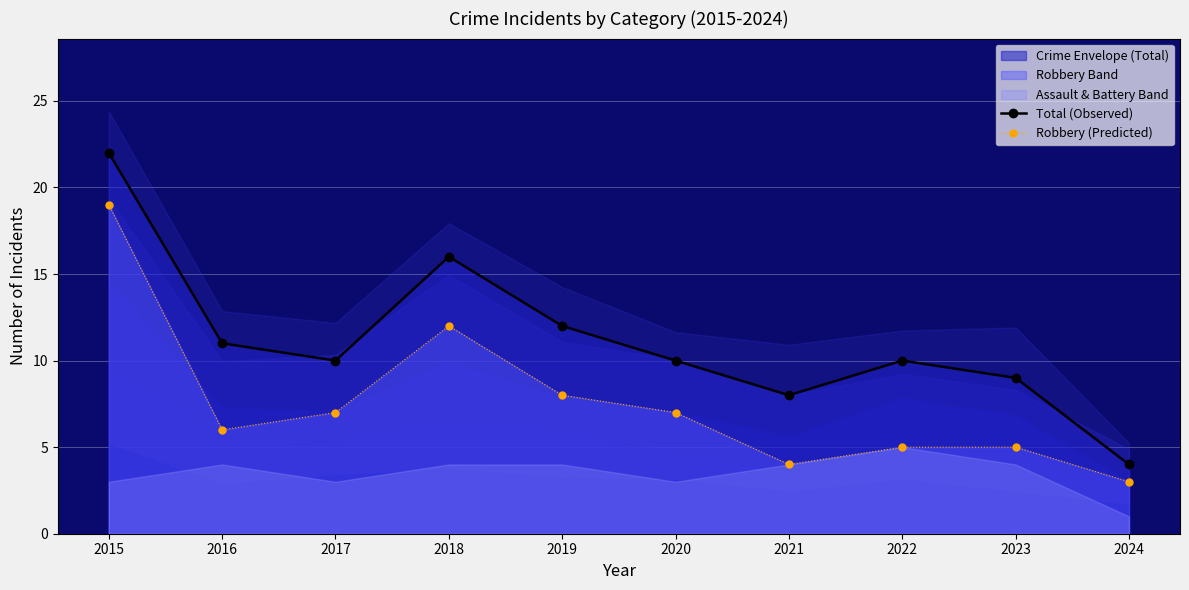

What is the sum of the Robbery (Predicted) values at 2020 and 2023?

12